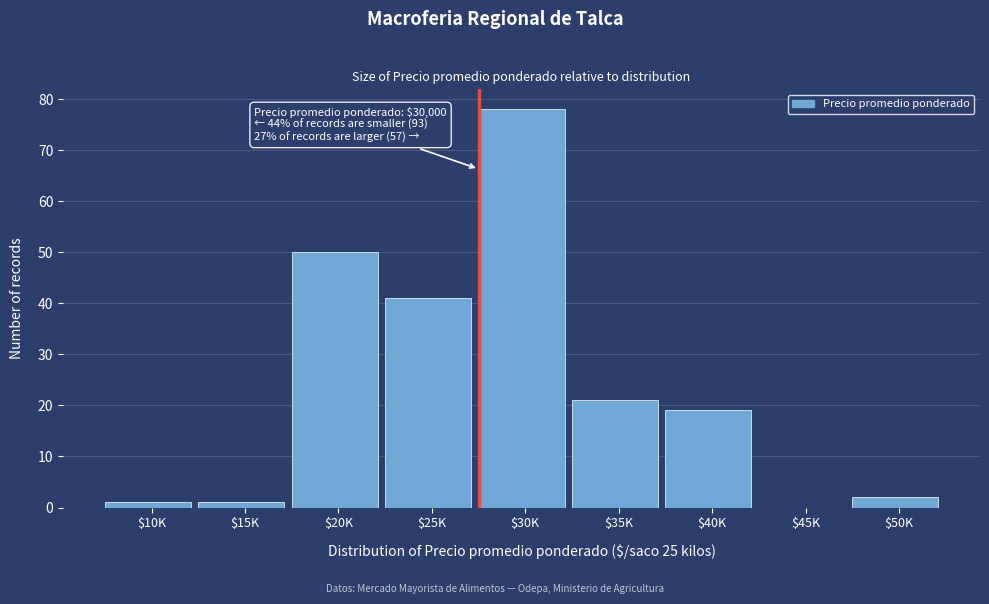

What is the sum of all values?

213